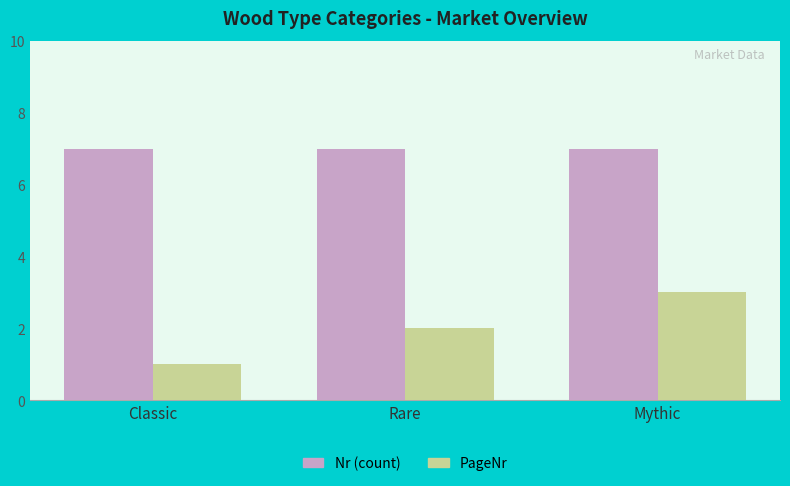

What is the minimum value shown in the chart?

1